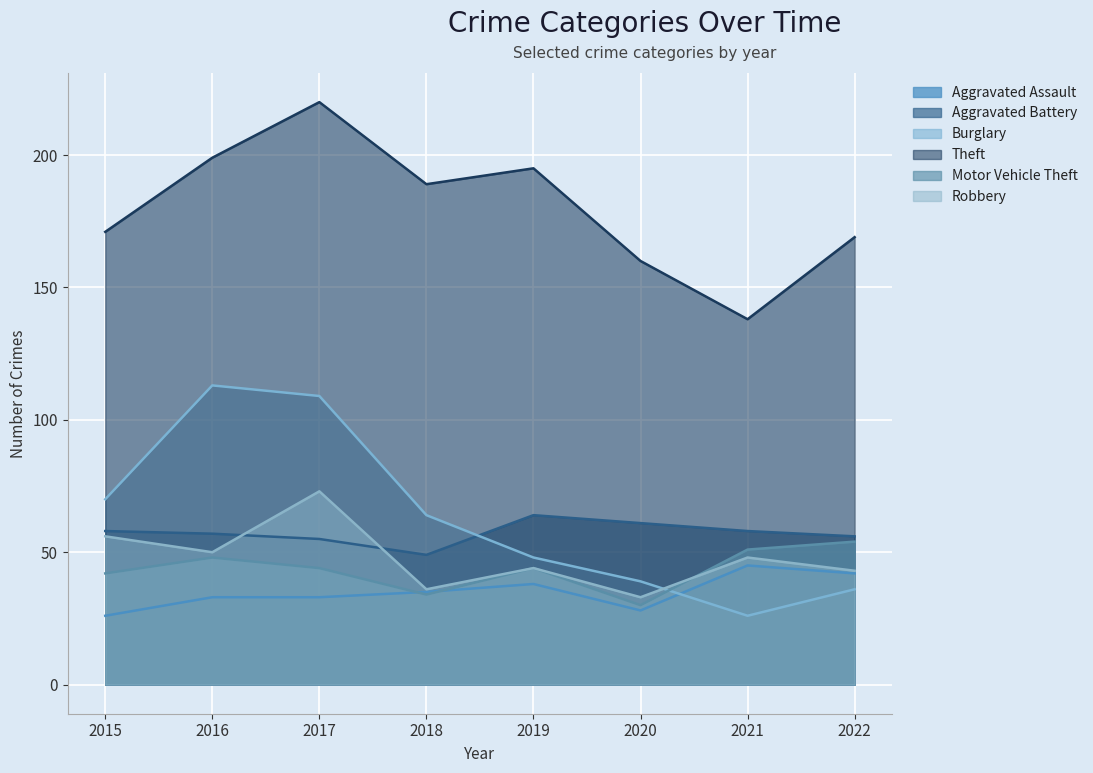

Which series changed the most between 2018 and 2020?

Theft